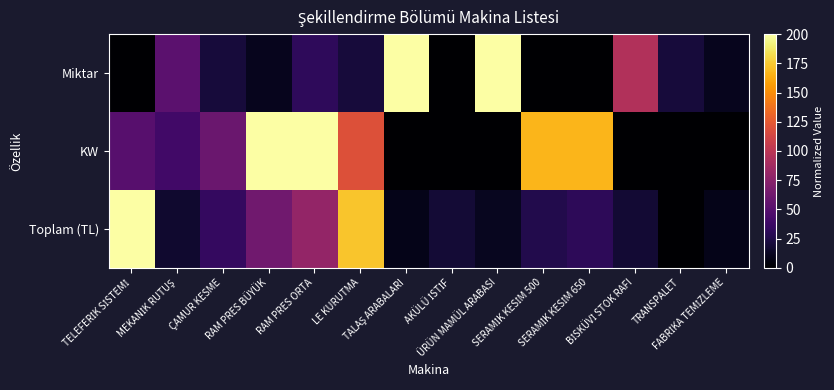

Reading left to right, transcribe all the data shown in this chart.

Miktar: TELEFERİK SİSTEMİ=0.0	MEKANİK RUTUŞ=52.6	ÇAMUR KESME=21.1	RAM PRES BÜYÜK=10.5	RAM PRES ORTA=31.6	LE KURUTMA=21.1	TALAŞ ARABALARI=200.0	AKÜLÜ İSTİF=0.0	ÜRÜN MAMÜL ARABASI=200.0	SERAMİK KESİM 500=0.0	SERAMİK KESİM 650=0.0	BİSKÜVİ STOK RAFI=94.7	TRANSPALET=21.1	FABRİKA TEMİZLEME=10.5
KW: TELEFERİK SİSTEMİ=50.0	MEKANİK RUTUŞ=40.0	ÇAMUR KESME=60.0	RAM PRES BÜYÜK=200.0	RAM PRES ORTA=200.0	LE KURUTMA=120.0	TALAŞ ARABALARI=0.0	AKÜLÜ İSTİF=0.0	ÜRÜN MAMÜL ARABASI=0.0	SERAMİK KESİM 500=166.7	SERAMİK KESİM 650=166.7	BİSKÜVİ STOK RAFI=0.0	TRANSPALET=0.0	FABRİKA TEMİZLEME=0.0
Toplam (TL): TELEFERİK SİSTEMİ=200.0	MEKANİK RUTUŞ=16.5	ÇAMUR KESME=33.9	RAM PRES BÜYÜK=63.0	RAM PRES ORTA=80.4	LE KURUTMA=173.4	TALAŞ ARABALARI=8.8	AKÜLÜ İSTİF=19.4	ÜRÜN MAMÜL ARABASI=11.7	SERAMİK KESİM 500=26.2	SERAMİK KESİM 650=31.0	BİSKÜVİ STOK RAFI=18.4	TRANSPALET=0.0	FABRİKA TEMİZLEME=8.8